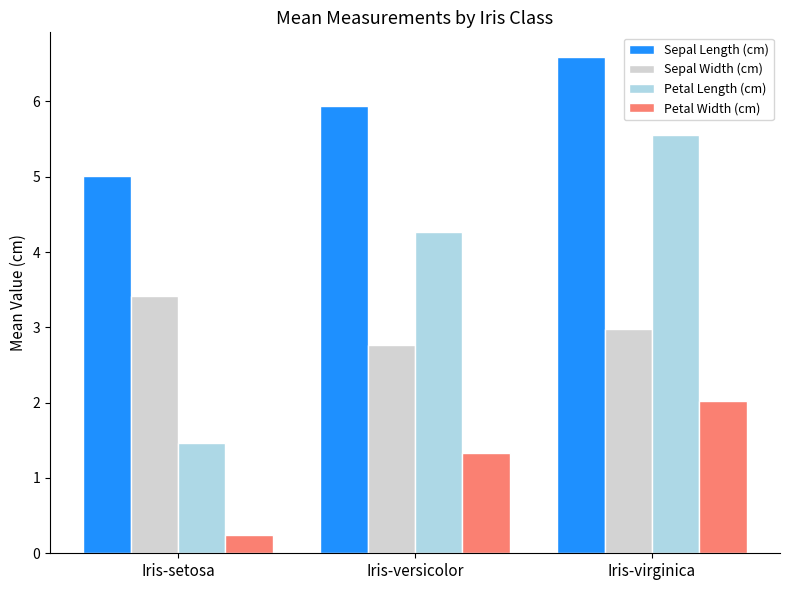

Between Iris-setosa and Iris-virginica, which series saw the biggest shift?

Petal Length (cm)